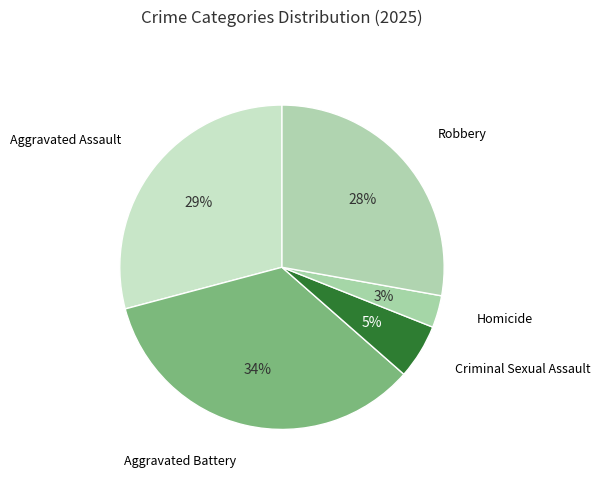

Rank the categories by value from highest to lowest.

Aggravated Battery, Aggravated Assault, Robbery, Criminal Sexual Assault, Homicide